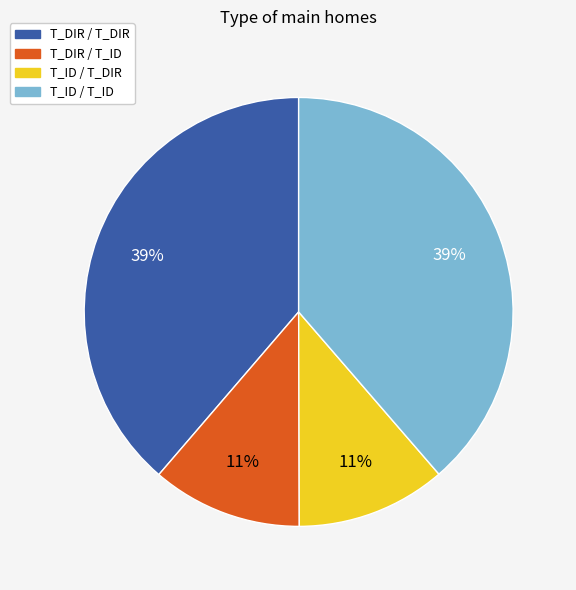

To the nearest percent, what percentage of the pie is T_ID / T_ID?

39%